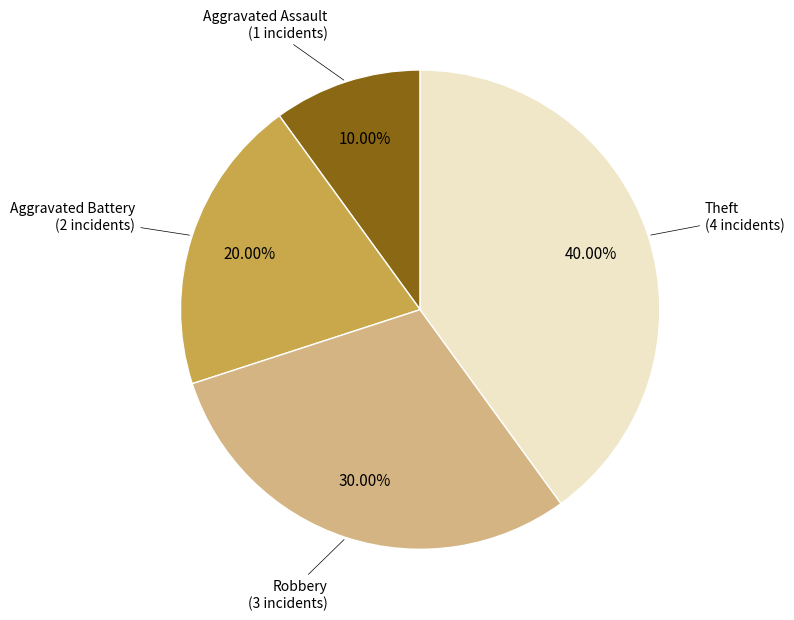

What percentage is the Aggravated Assault slice, to the nearest percent?

10%